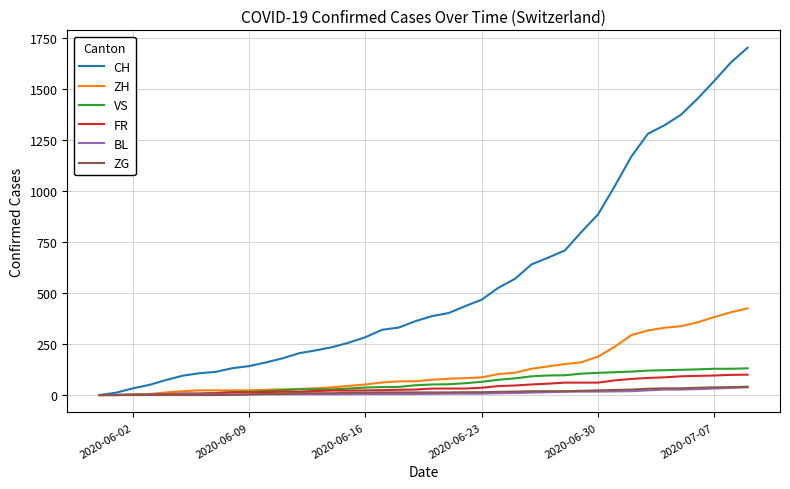

What is the maximum value for FR?

100